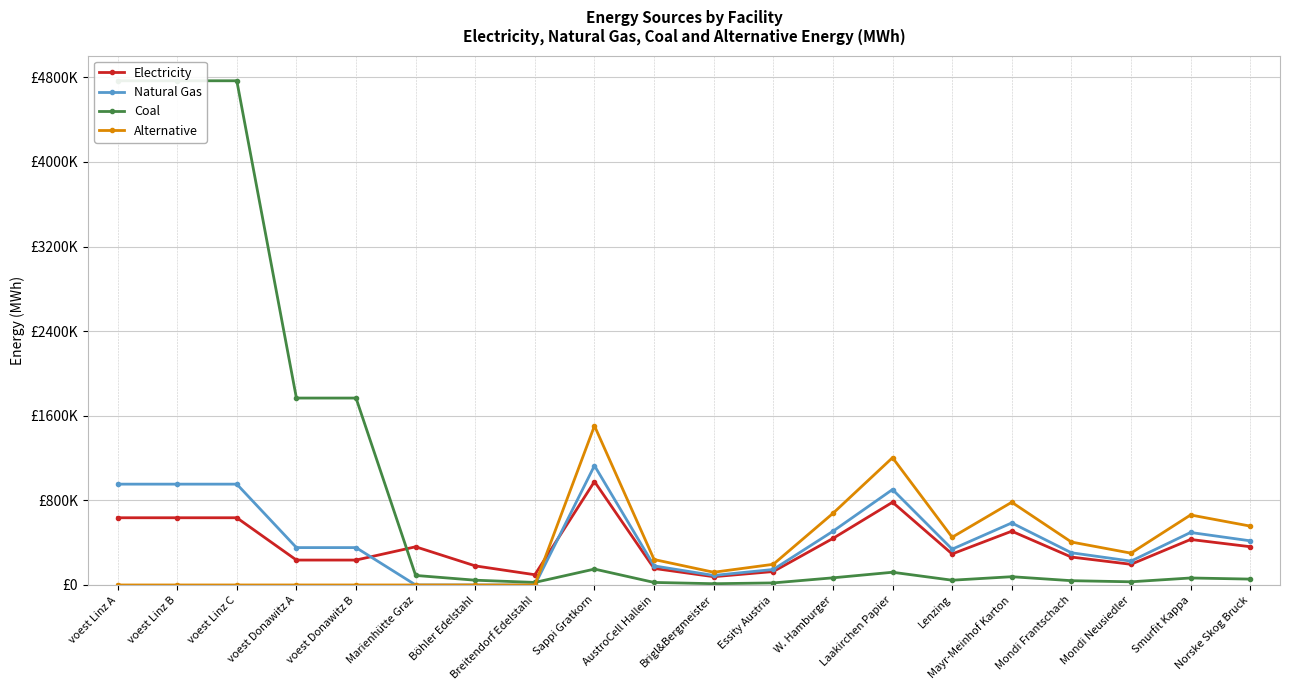

The value of Coal at Breitendorf Edelstahl is 24224.2. True or false?

True